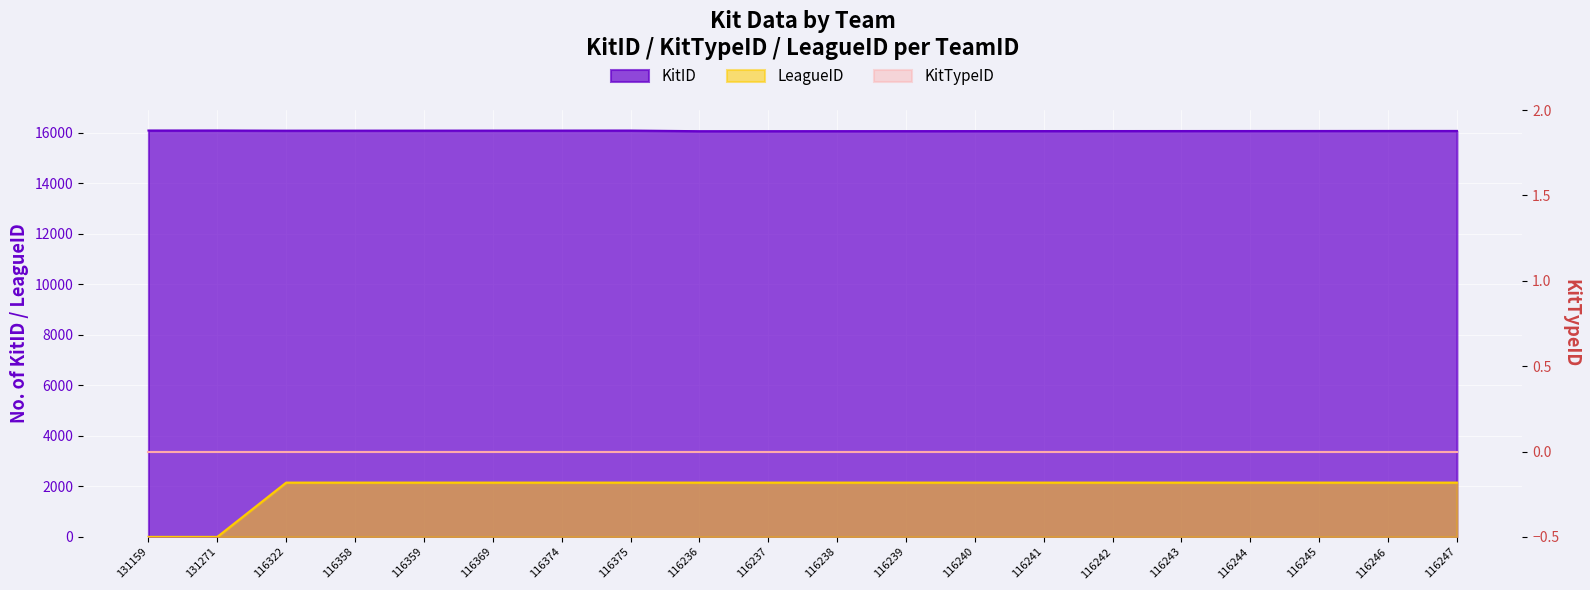

Between 116359 and 116246, which series saw the biggest shift?

KitID